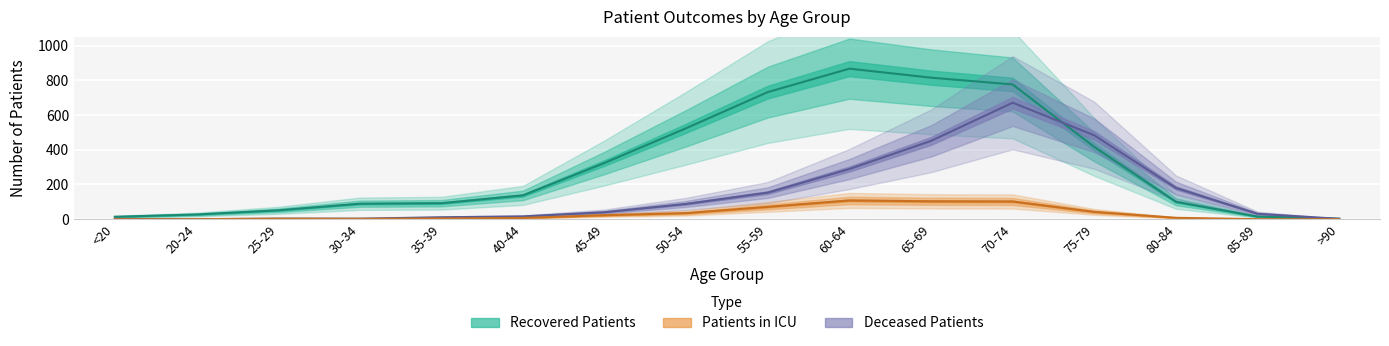

What is the label of the 6th point from the right?

65-69